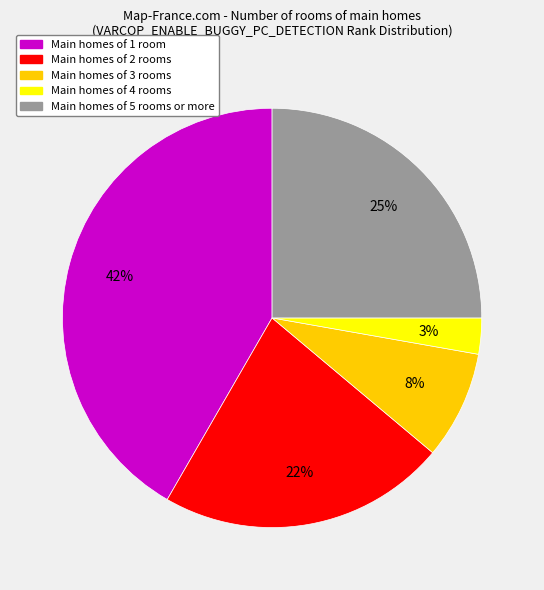

The Main homes of 5 rooms or more slice represents 34% of the pie. True or false?

False